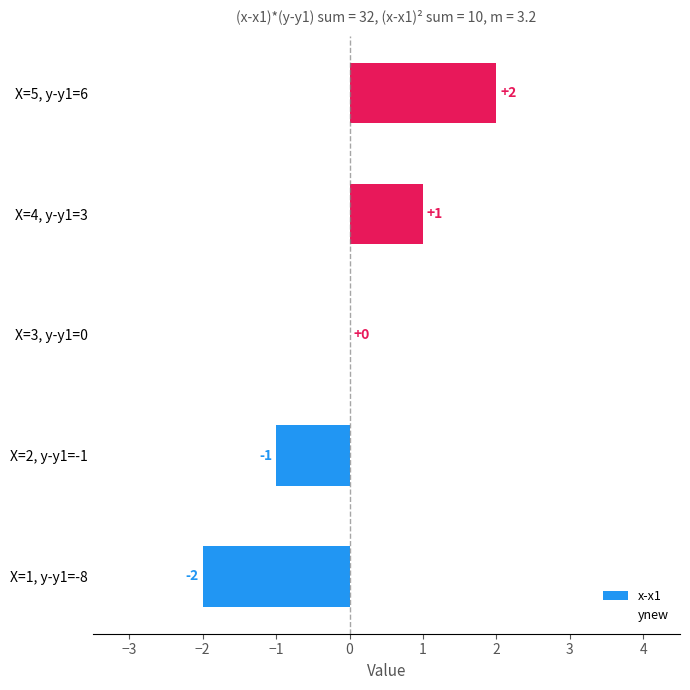

The chart shows a value of 2 at X=3, y-y1=0. True or false?

False